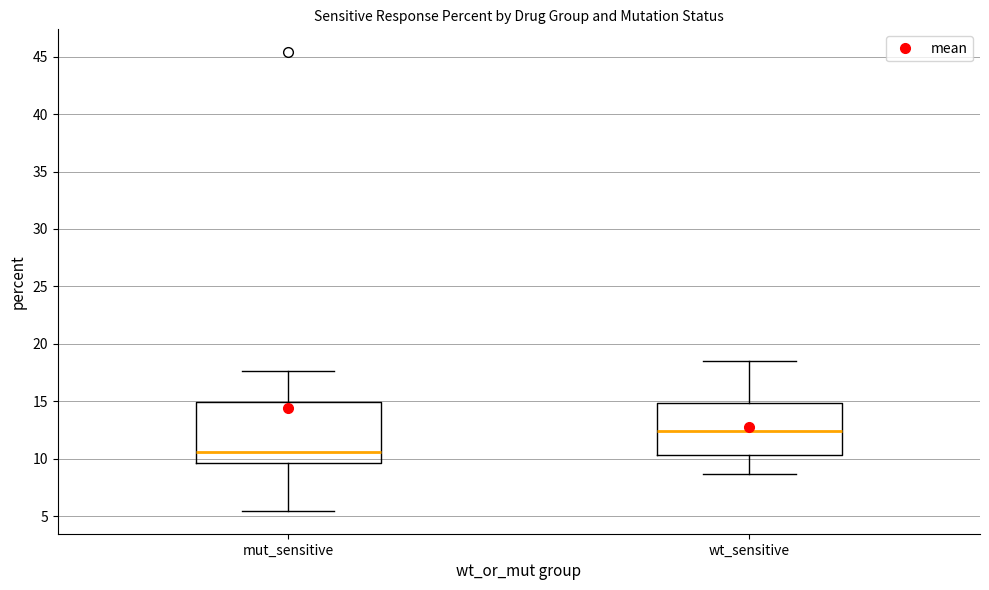

Reading left to right, read every box against the y-axis: the position of its median line, the range the box covers, and the ends of its whiskers. The values are not printed on the chart, so give them approximately, as read against the axis.

mut_sensitive: median 10.5, box 9.5 to 15.0, whiskers 5.5 to 17.5
wt_sensitive: median 12.5, box 10.5 to 15.0, whiskers 8.5 to 18.5